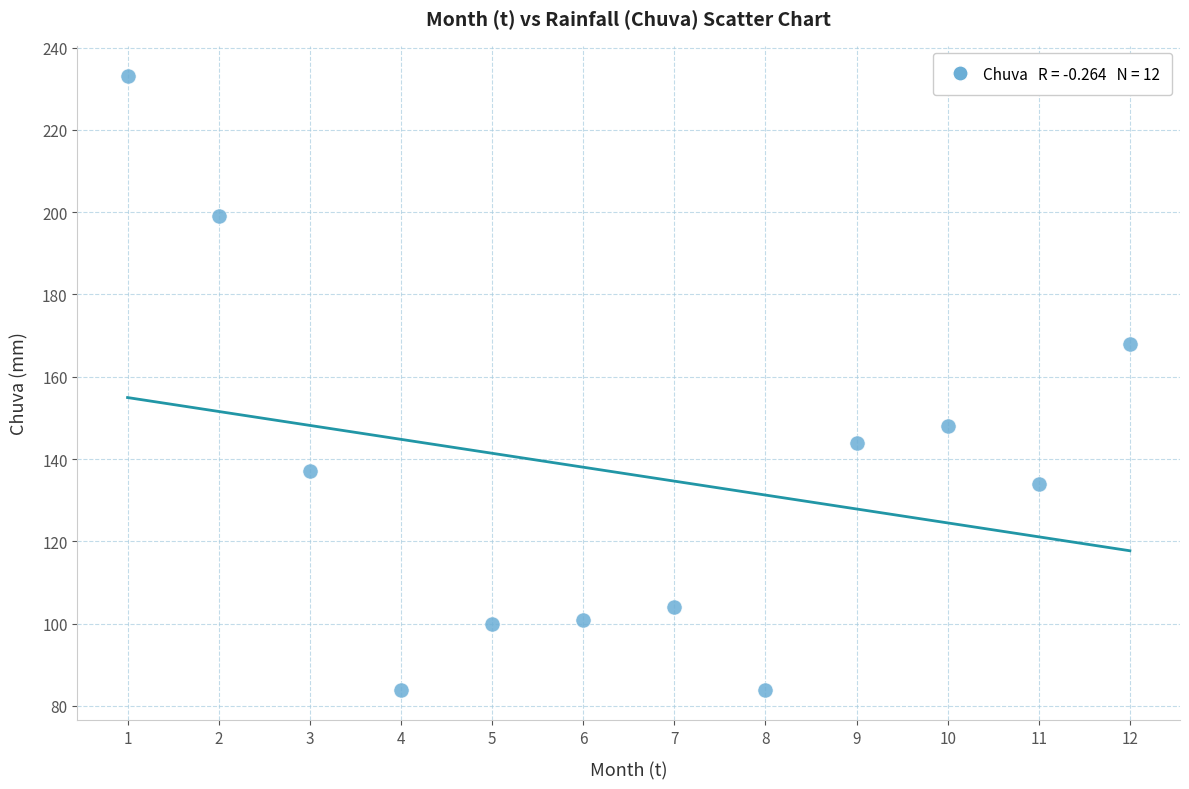

What is the range of Y values (max minus min)?

149